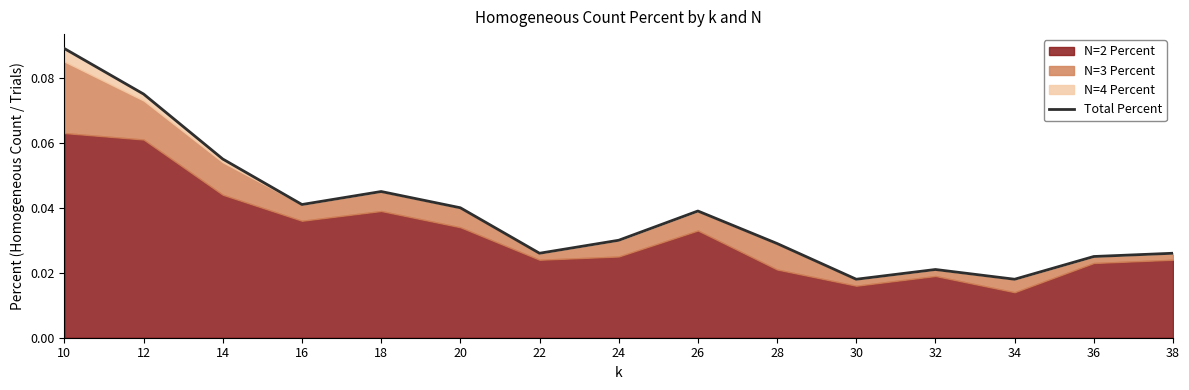

What is the difference between the maximum and minimum values?

0.1